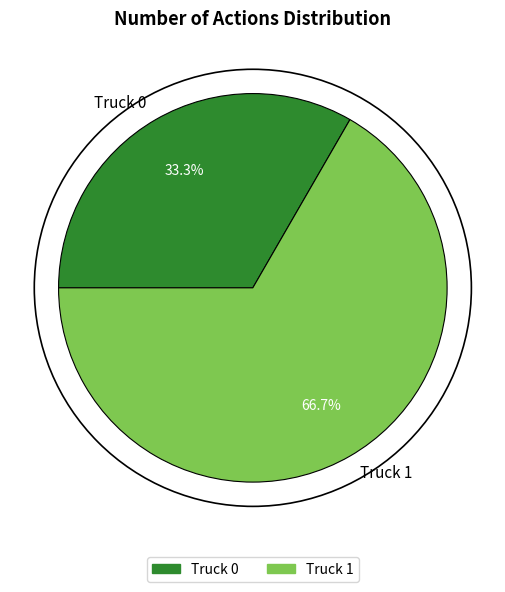

How many slices are in this pie chart?

2